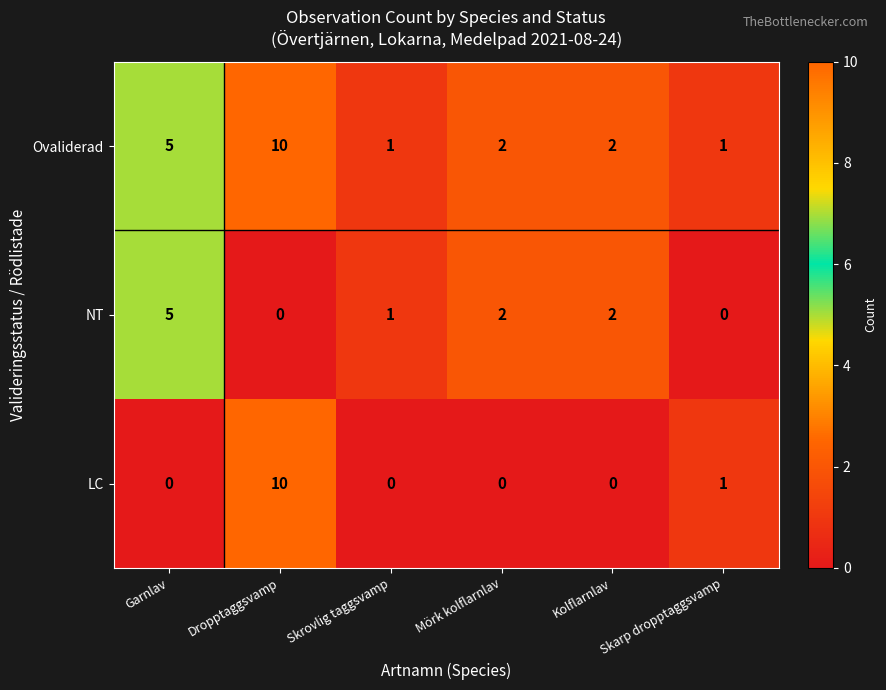

Which category has the highest value in the Ovaliderad series?

Dropptaggsvamp